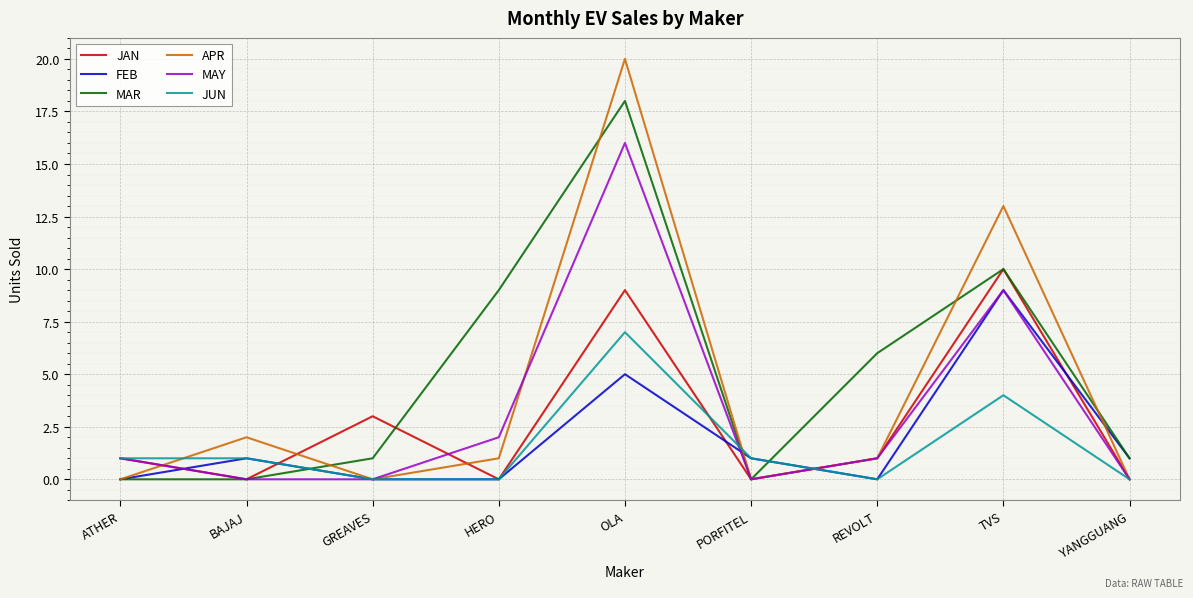

At which category does JAN reach its first local valley?

BAJAJ